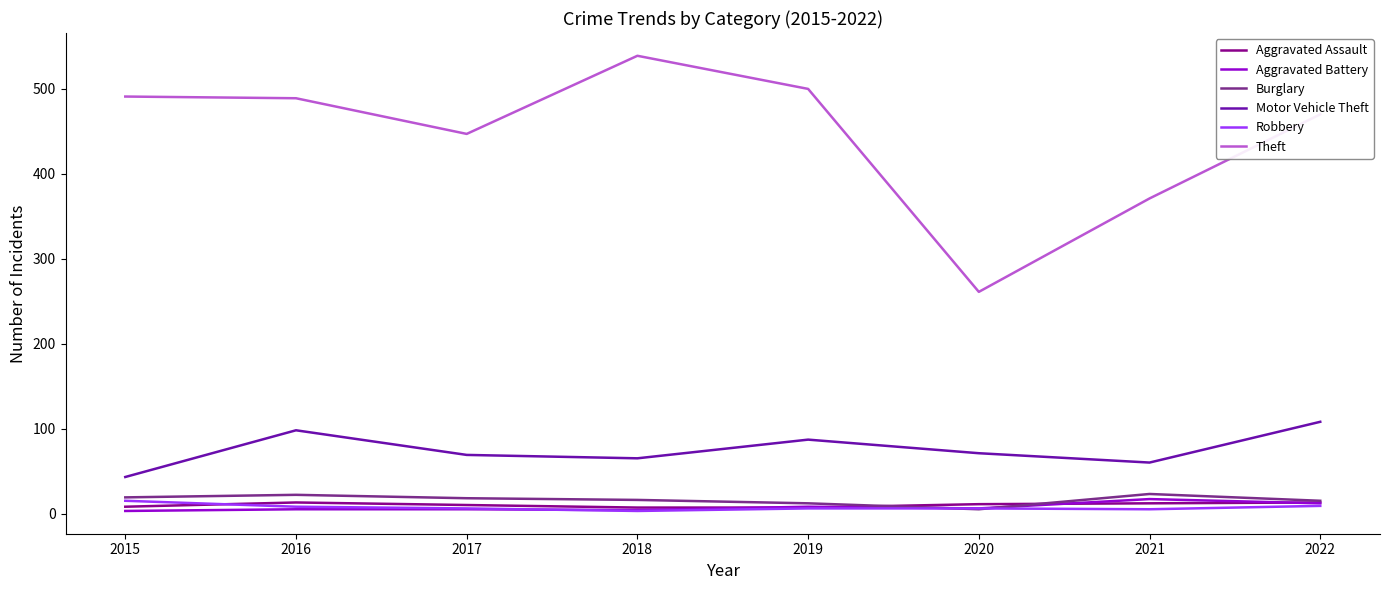

What is the sum of the Robbery values at 2019 and 2016?

14